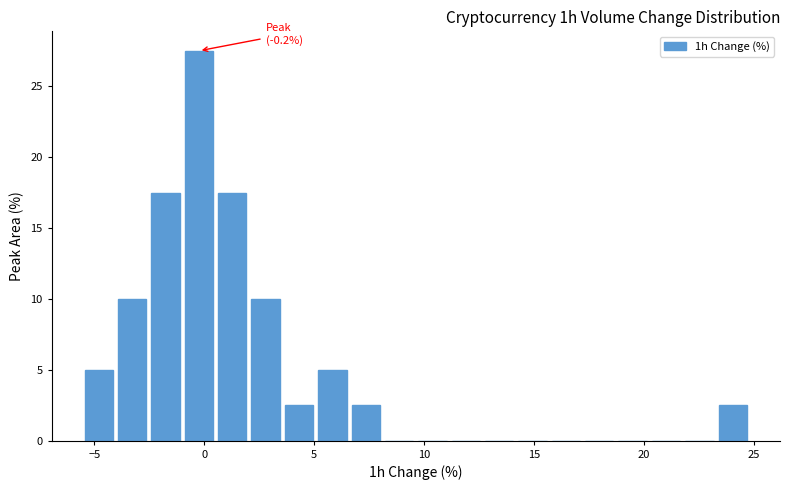

Read against the x-axis, roughly where is the centre of the tallest bar?

0.0